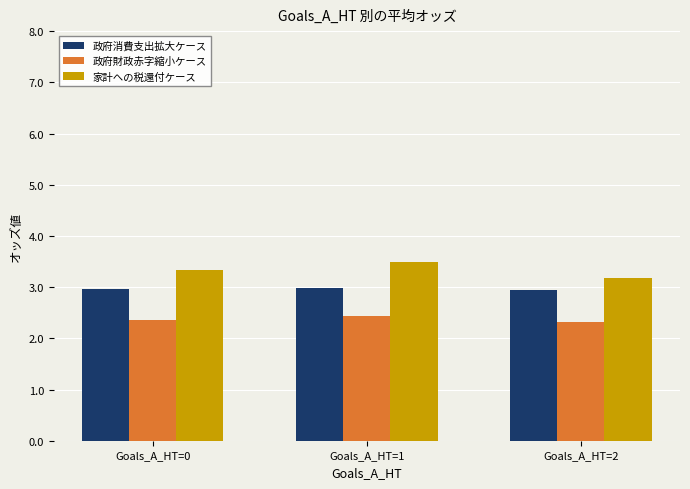

What are all the series names shown in the legend?

政府消費支出拡大ケース, 政府財政赤字縮小ケース, 家計への税還付ケース